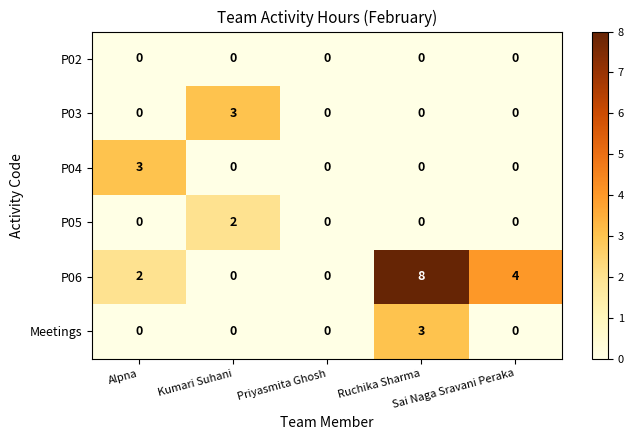

Count the P06 values in the range 0 to 4.

4